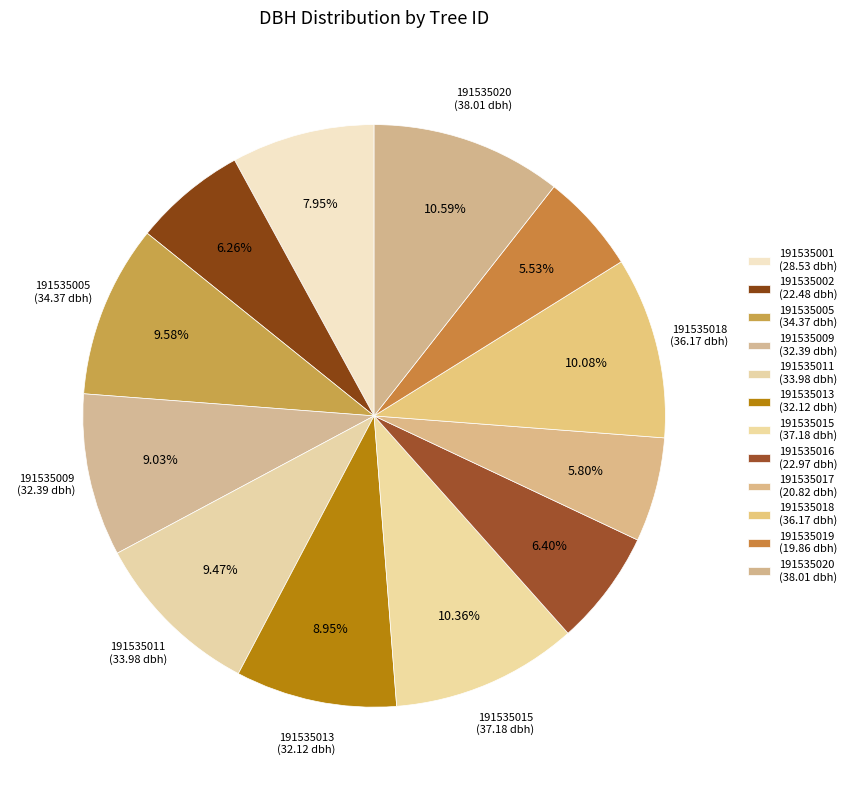

Which category has the smallest portion of the pie?

191535019